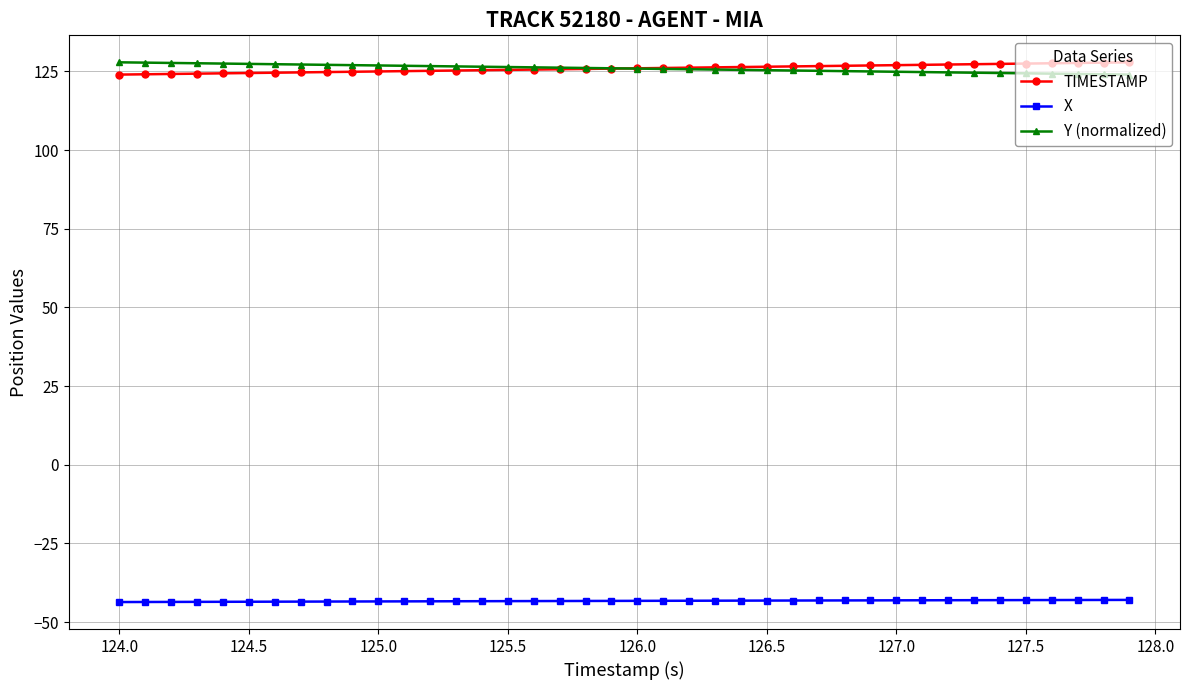

True or false: TIMESTAMP and X intersect in this chart.

False